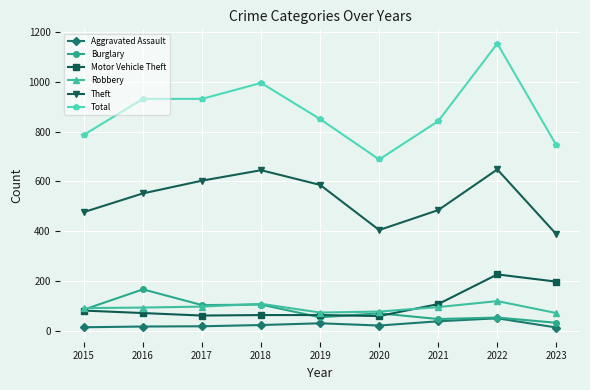

Is the value of Burglary at 2020 greater than the value of Total at 2015?

No